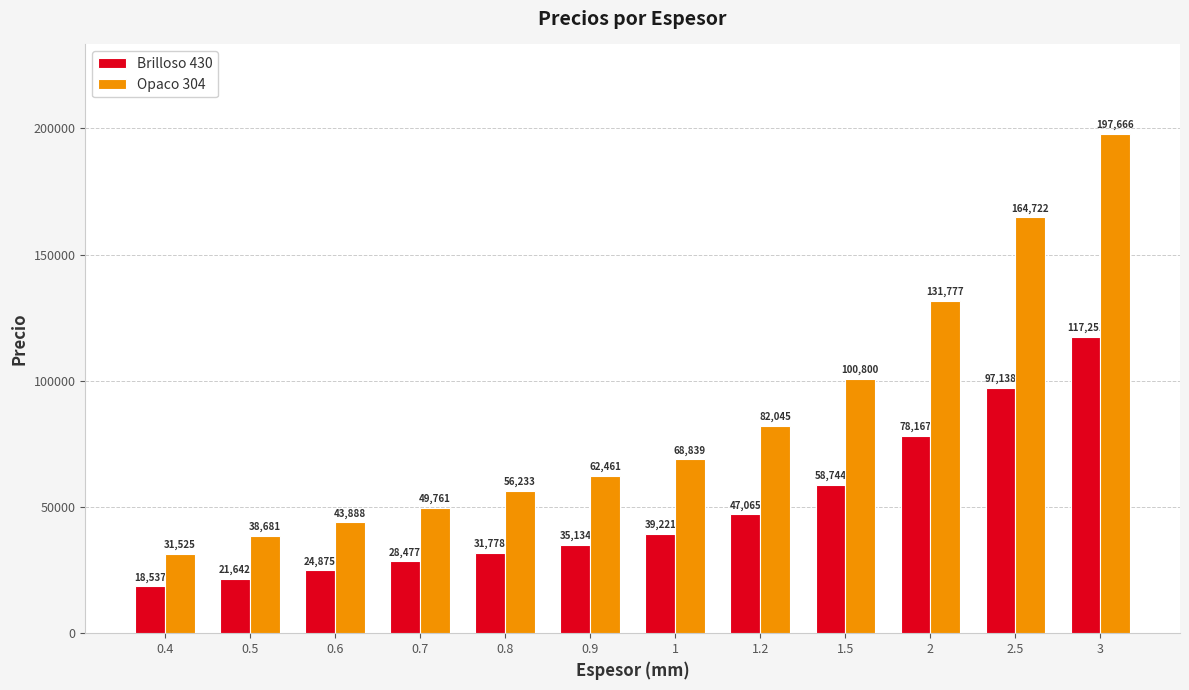

The value of Brilloso 430 at 0.7 is 37312. True or false?

False